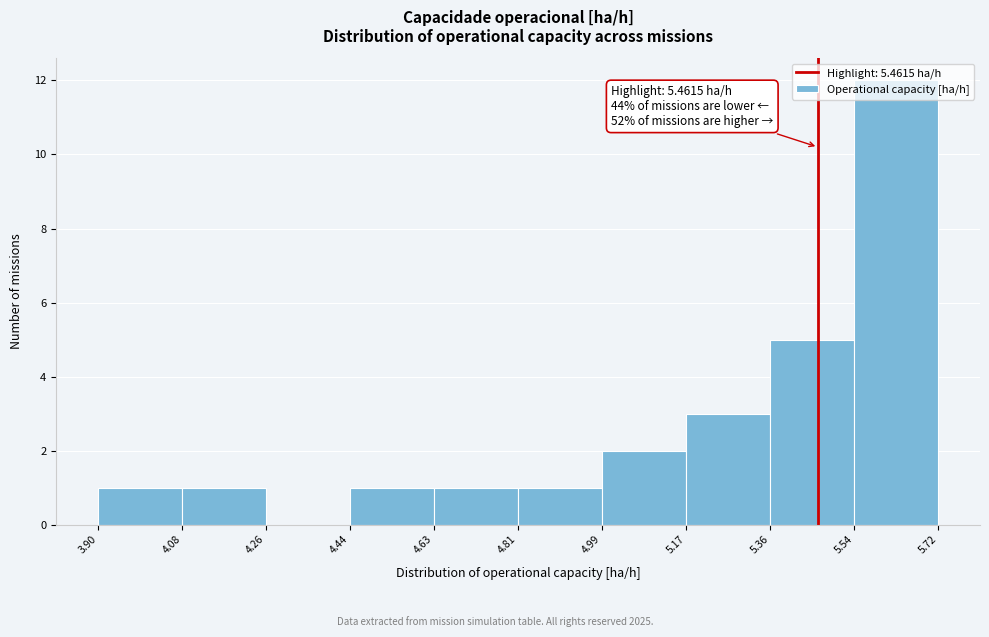

Which range on the x-axis has the tallest bar?

5.54 to 5.72